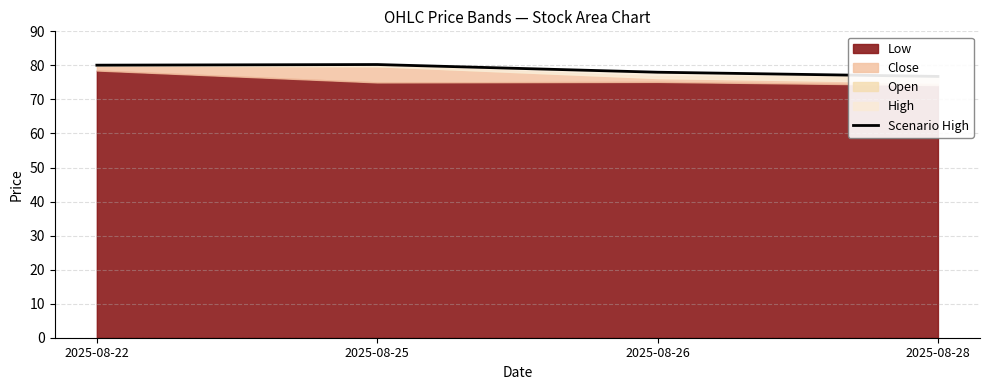

Which has a higher value, 2025-08-22 or 2025-08-28?

2025-08-22